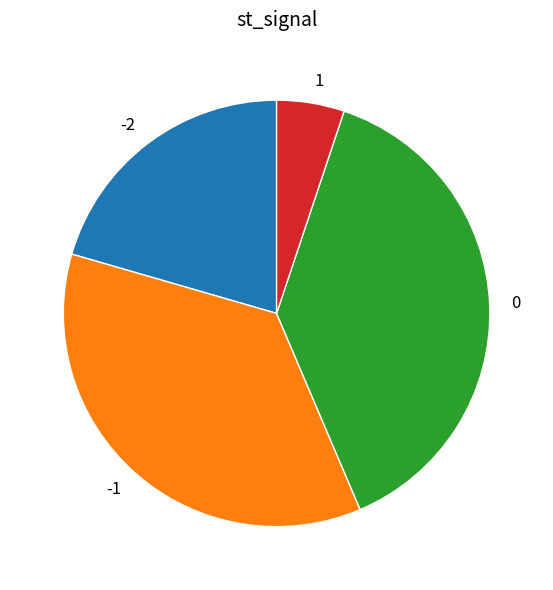

Is there a majority slice in this chart?

No